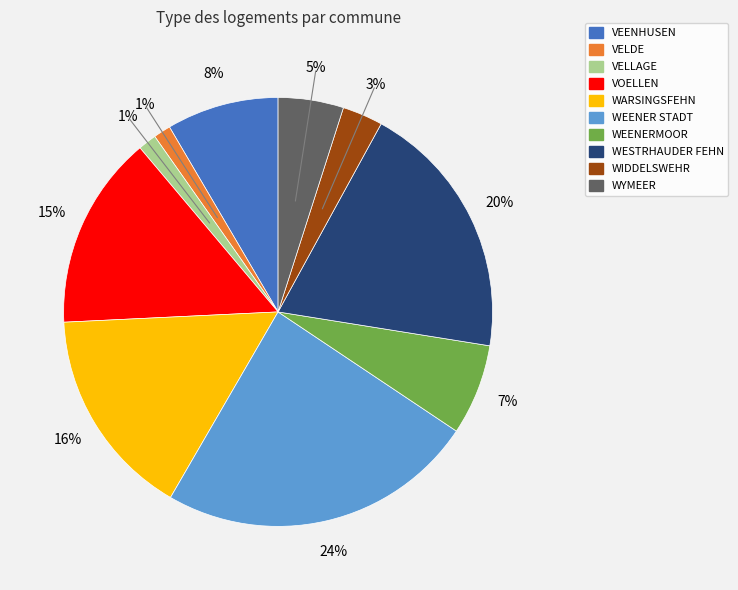

Combined, do WEENERMOOR and WYMEER account for over 50%?

No